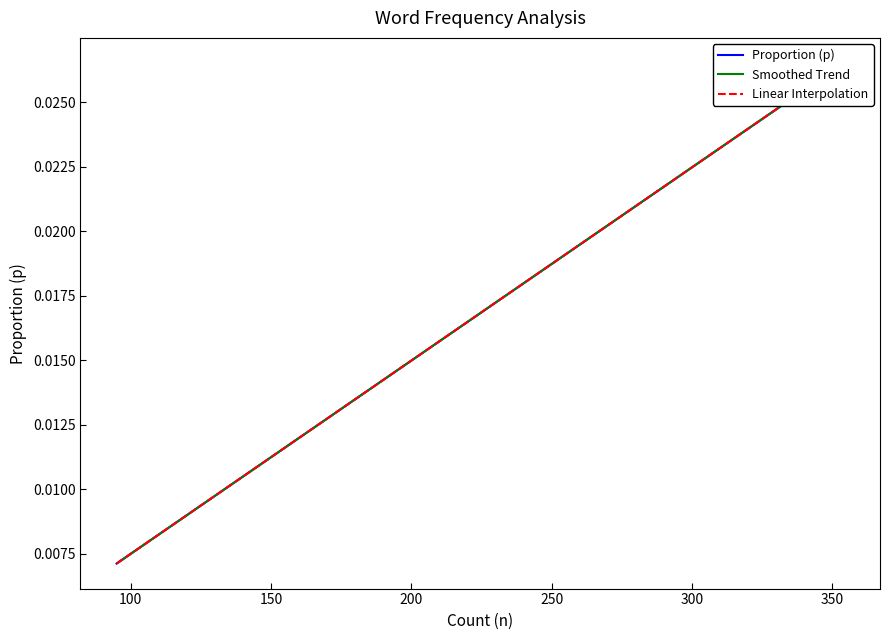

The chart shows a value of 0.0 at worse. True or false?

False